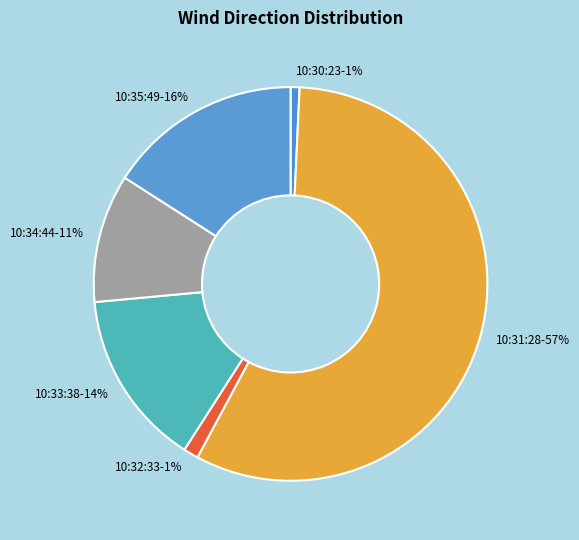

Between 10:34:44 and 10:30:23, which is larger?

10:34:44